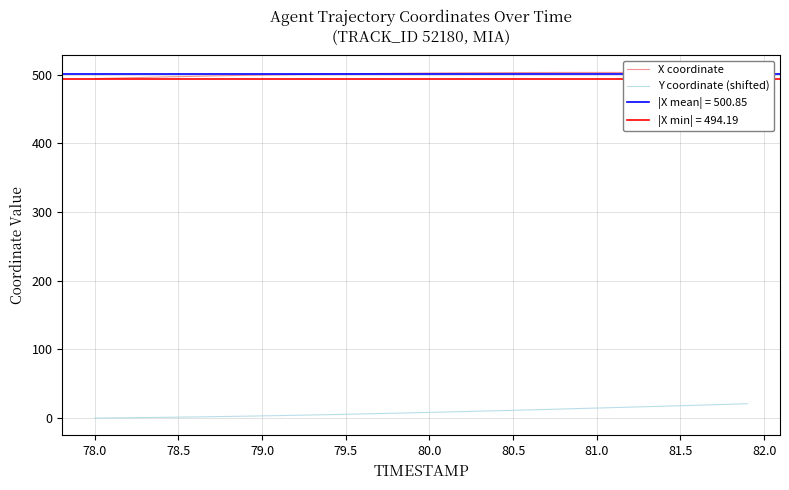

True or false: X coordinate has a value of 502.3 at 80.0.

True